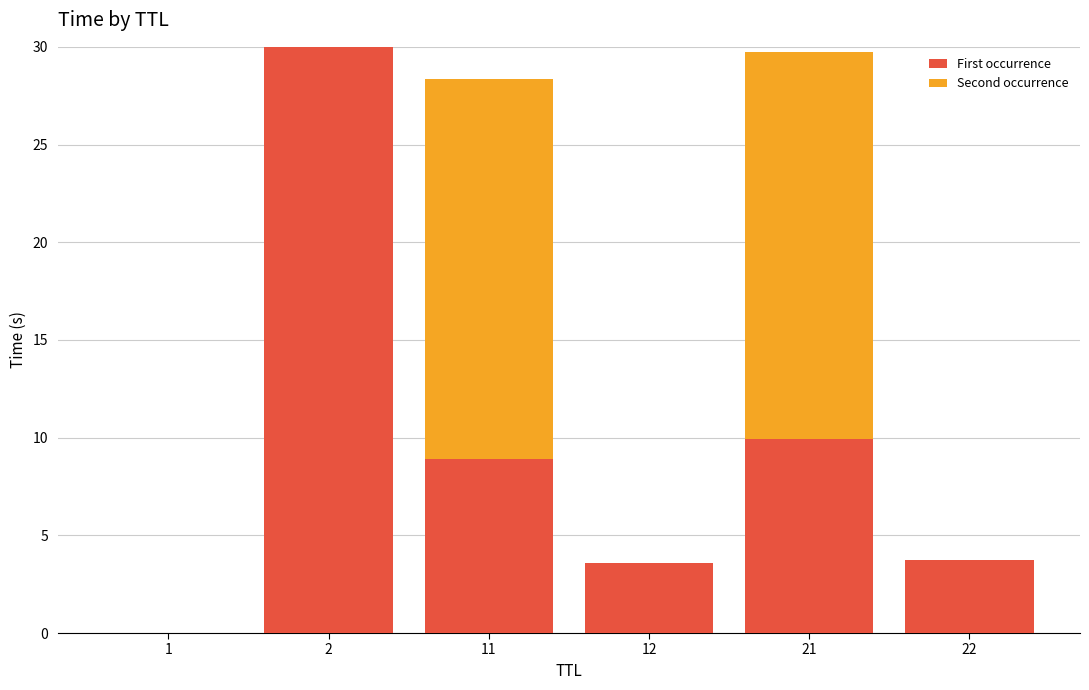

What is the sum of all First occurrence values?

56.1